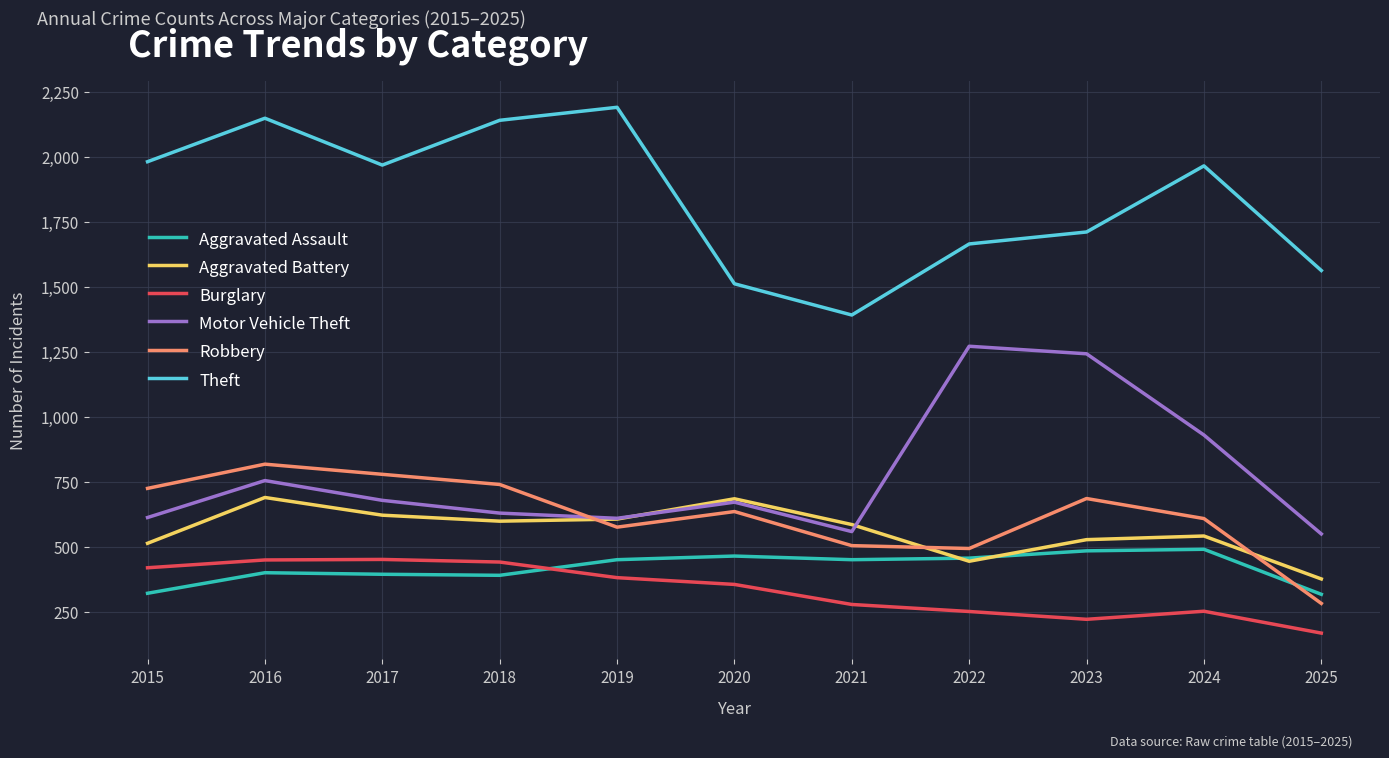

How many lines are shown in the chart?

6